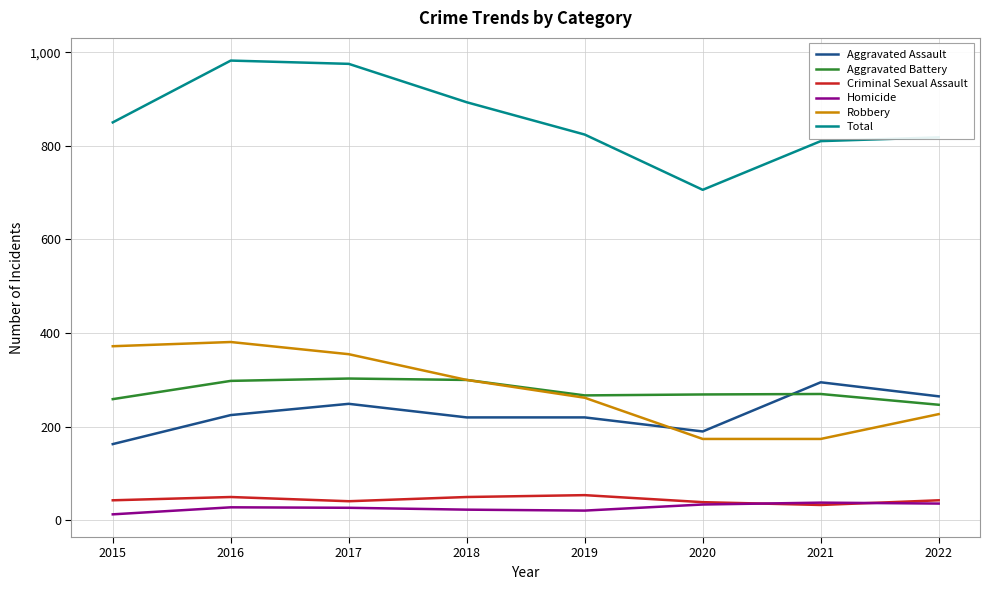

True or false: Aggravated Battery and Homicide intersect in this chart.

False